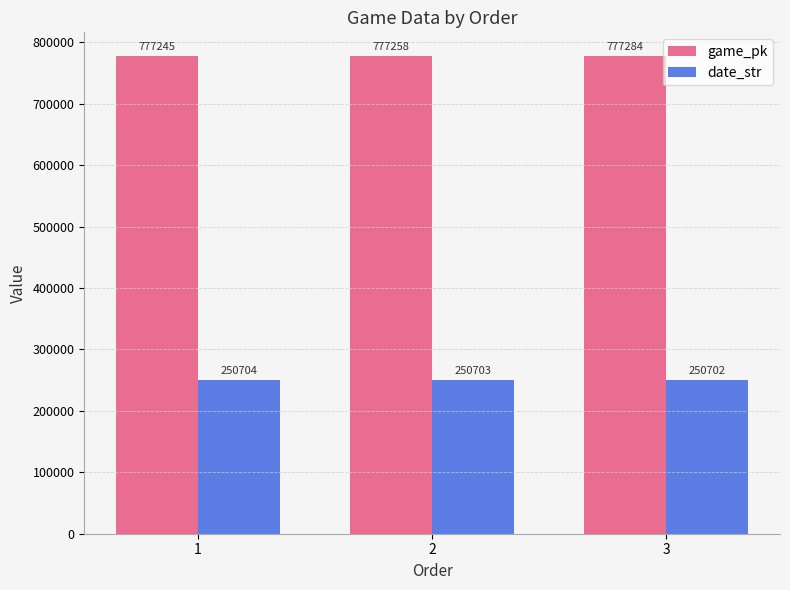

What value does the date_str series have at 2?

250703